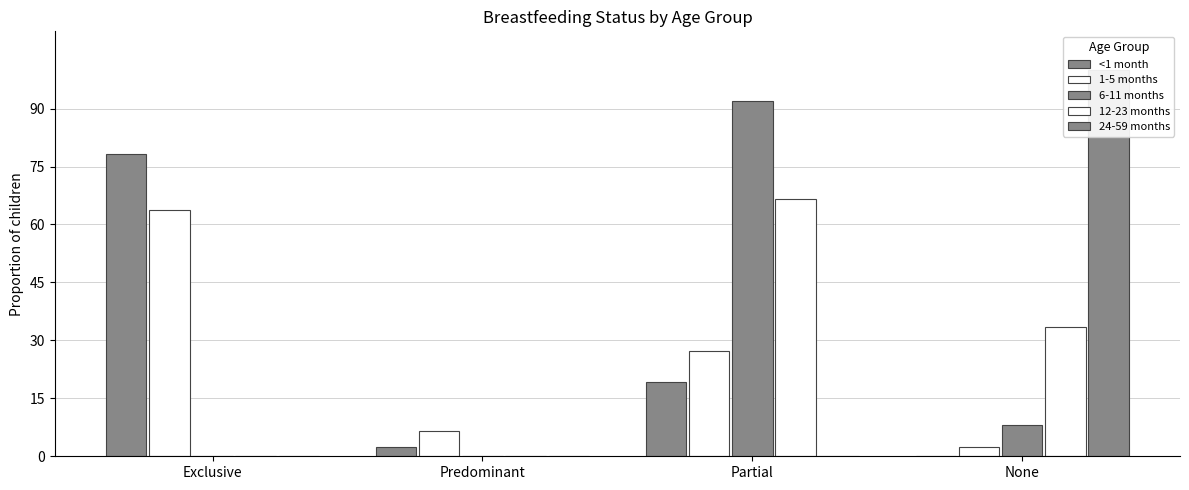

True or false: 6-11 months has a value of 0.0 at Exclusive.

True